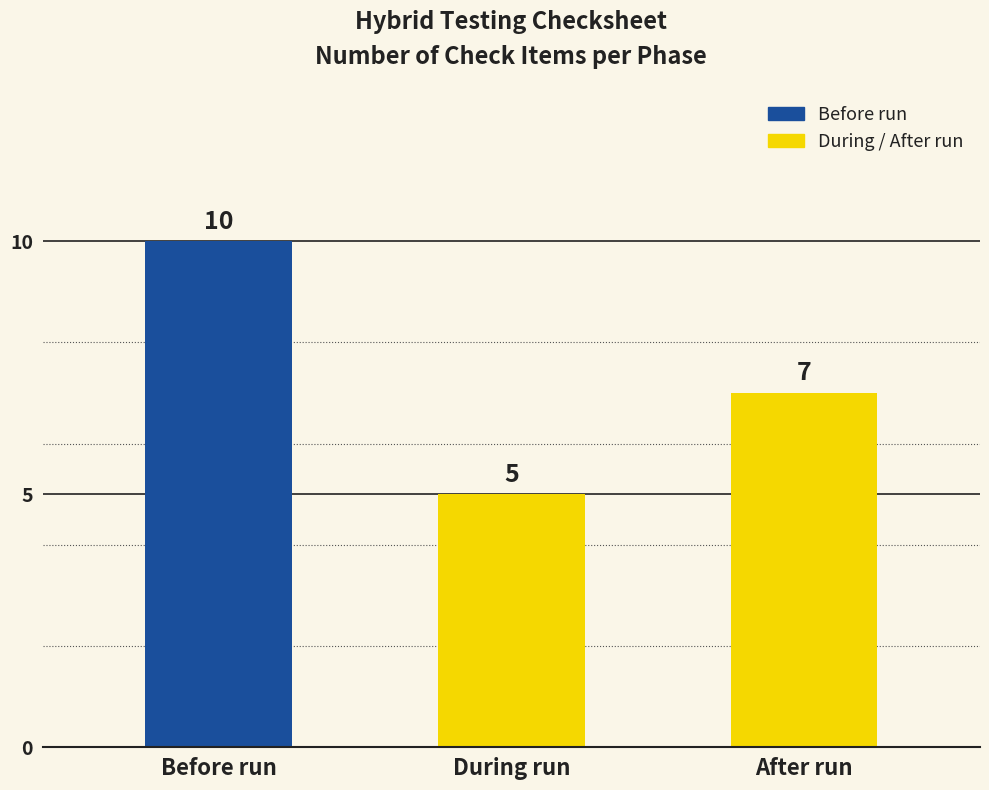

Rank the categories by value from lowest to highest.

During run, After run, Before run